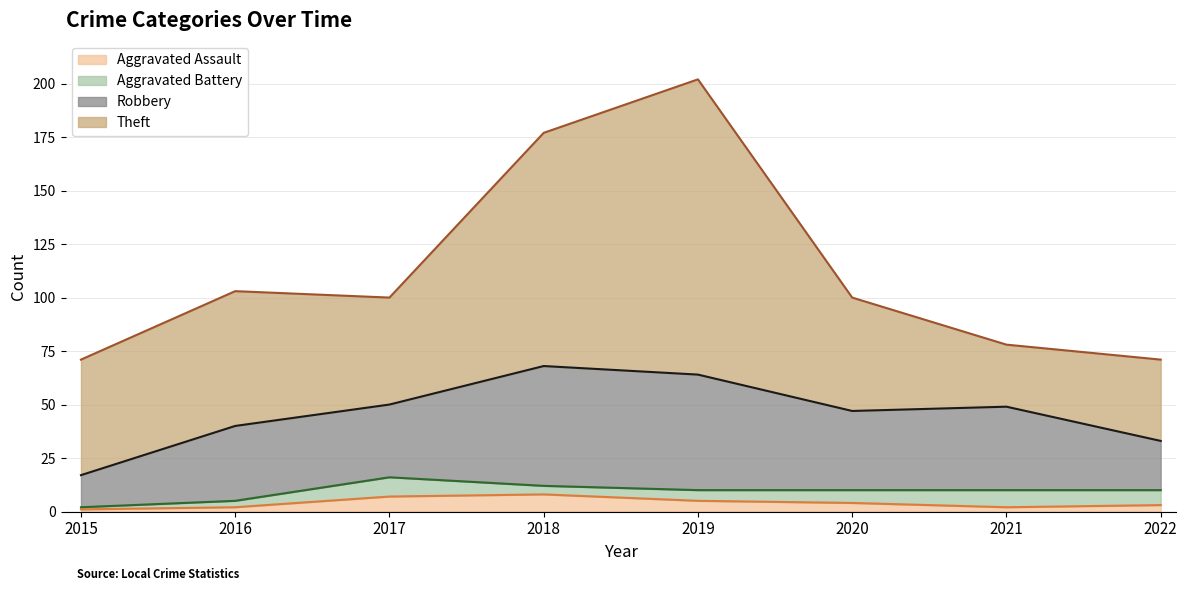

True or false: Aggravated Assault has a value of 4 at 2022.

False